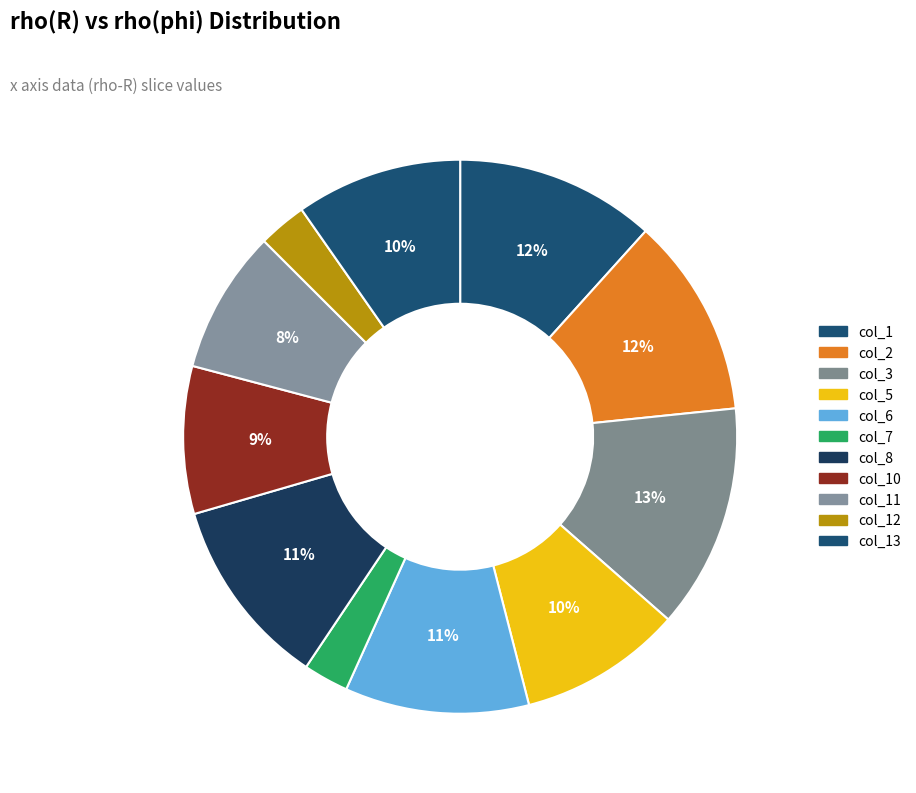

Count the number of slices in the pie.

11